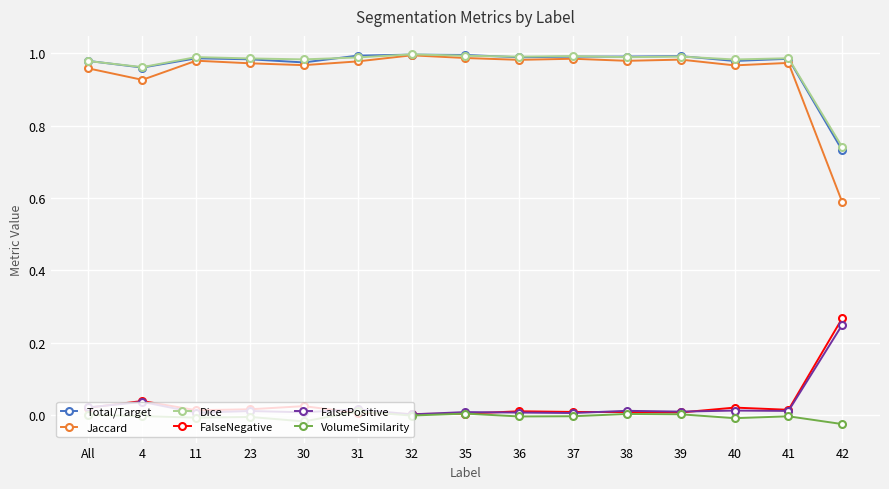

True or false: Jaccard has more than 1 points higher than both neighbors.

True